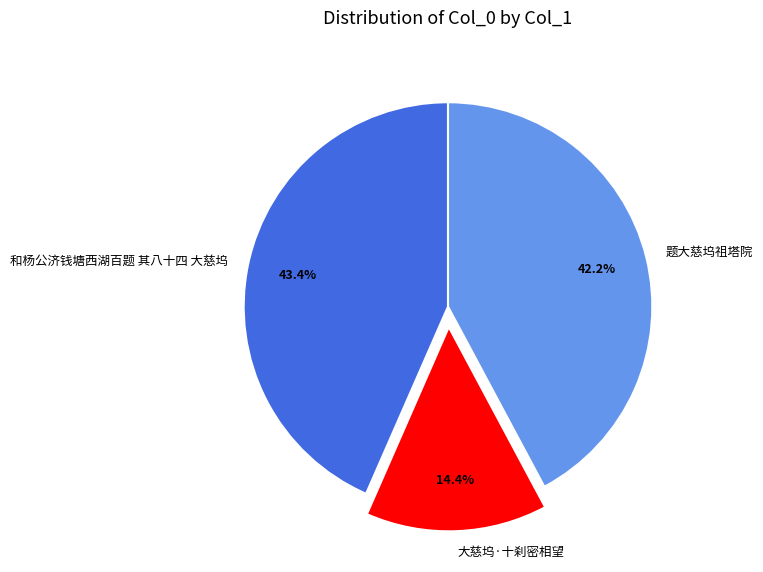

Is 和杨公济钱塘西湖百题 其八十四 大慈坞 the majority of the pie?

No